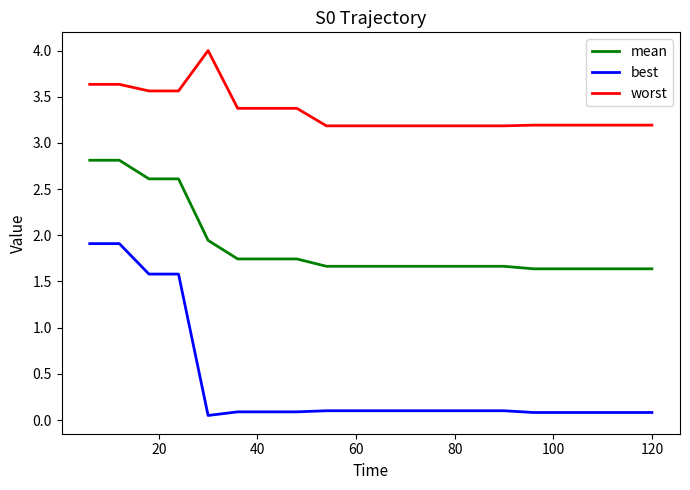

What is the difference between the maximum and minimum values in the worst series?

0.8